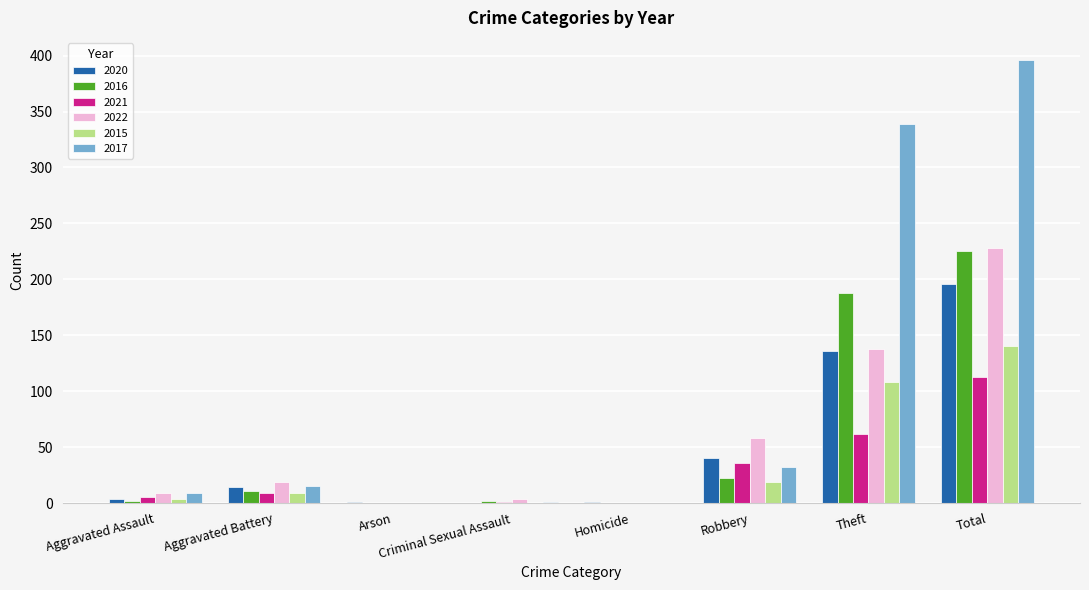

Is it true that 2016 equals 124 at Homicide?

False